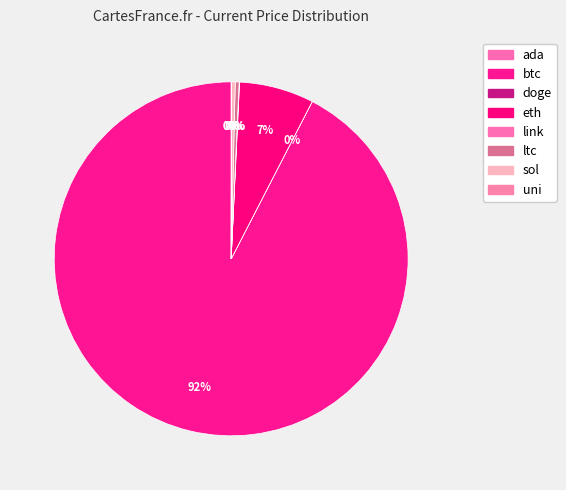

What is the total percentage of btc and sol?

92.8%